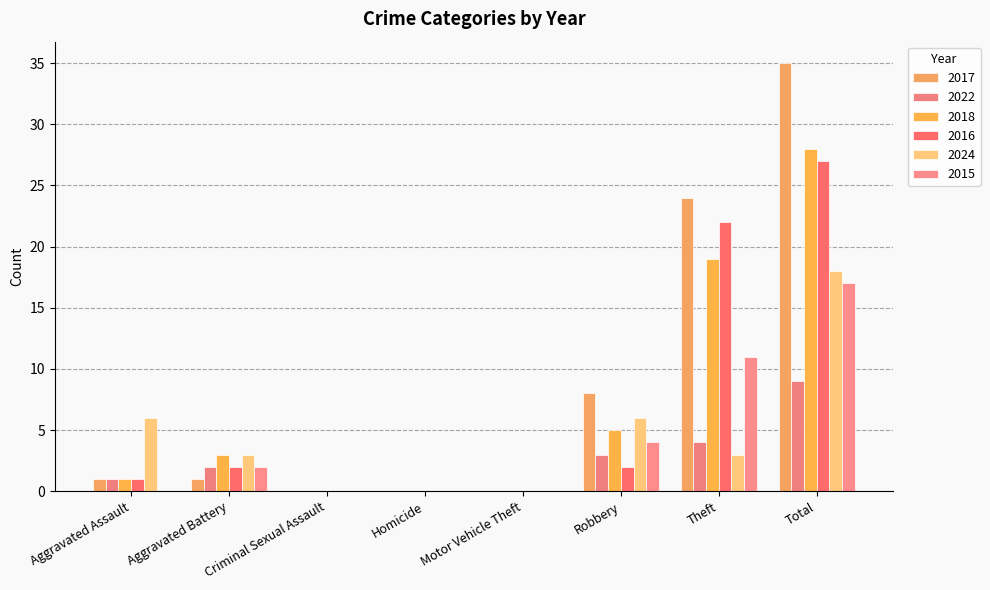

What is the sum of the 2016 values at Aggravated Assault and Homicide?

1